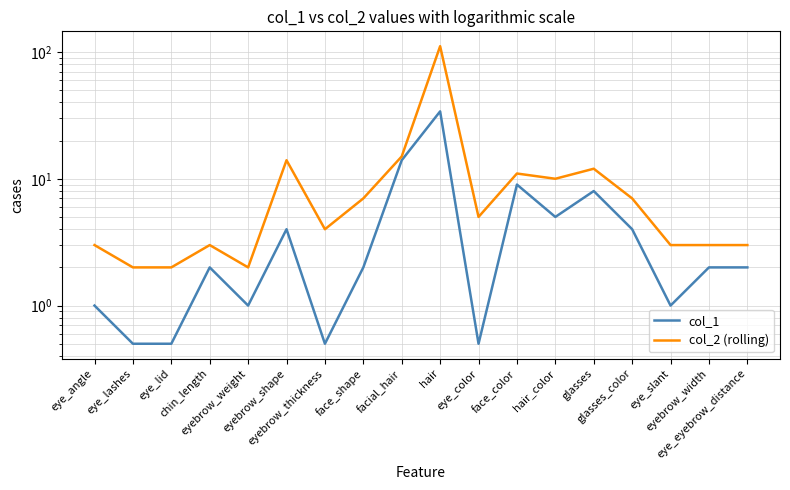

What is the minimum value shown in the chart?

0.5